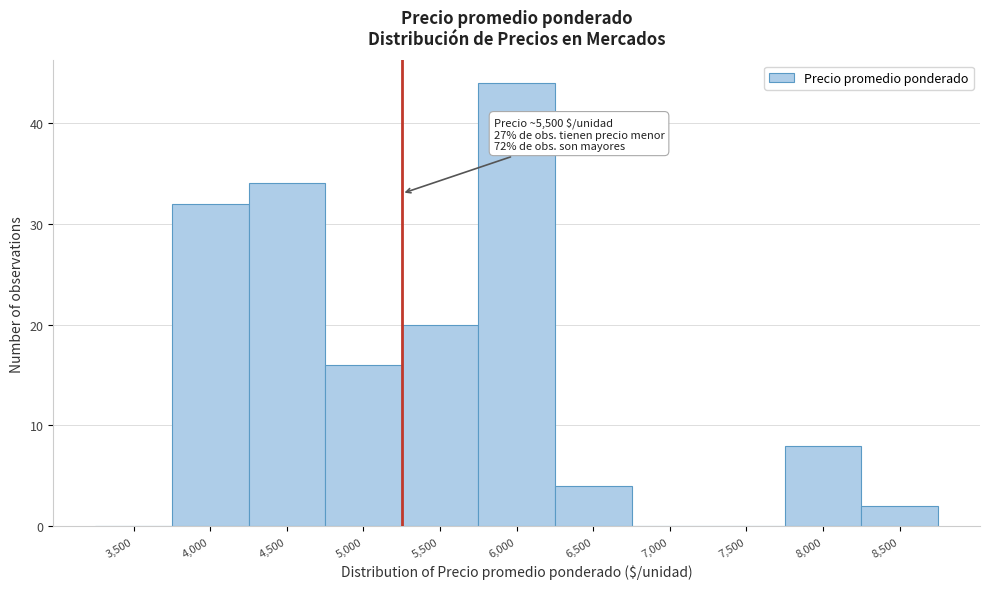

Reading left to right, list all the values displayed in this chart.

3,500=0	4,000=32	4,500=34	5,000=16	5,500=20	6,000=44	6,500=4	7,000=0	7,500=0	8,000=8	8,500=2